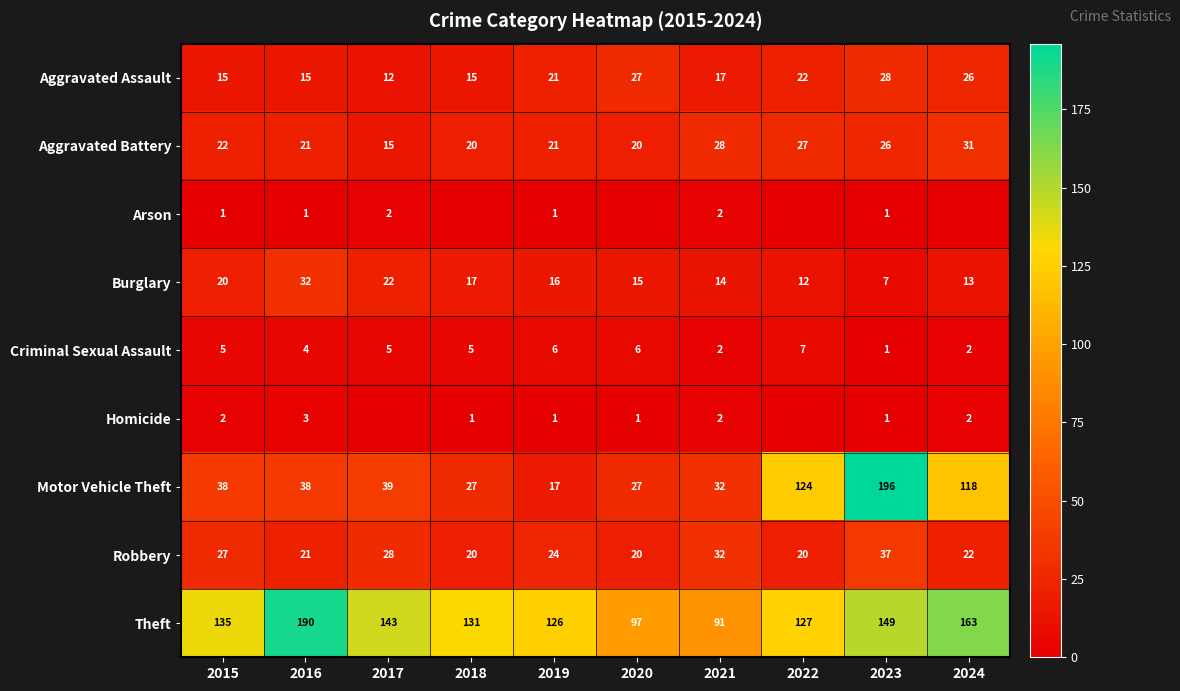

The value of Burglary at 2016 is 8. True or false?

False